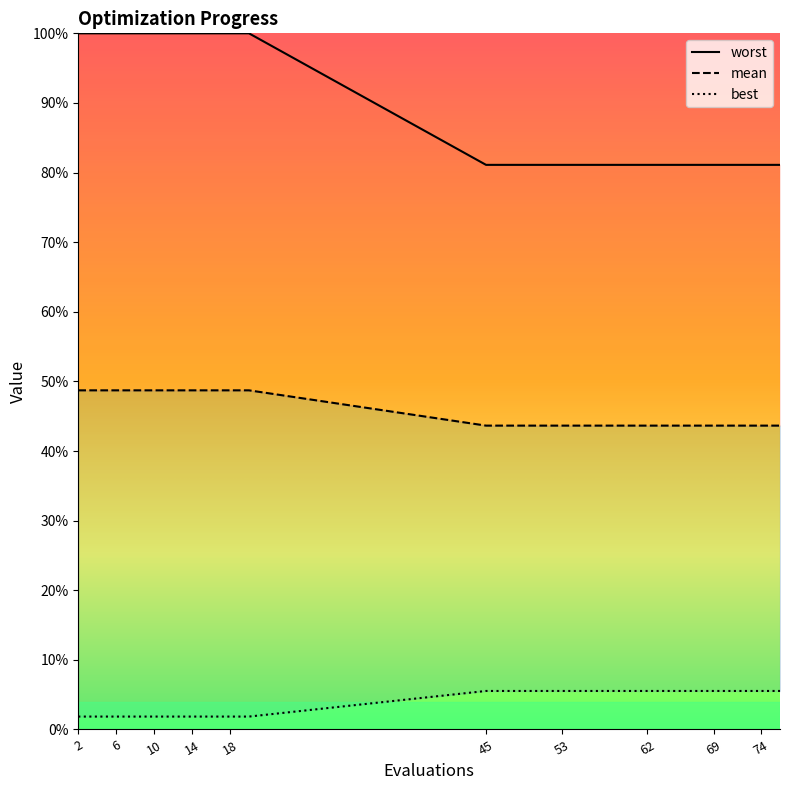

The worst series shows 0.1 at 16. True or false?

False